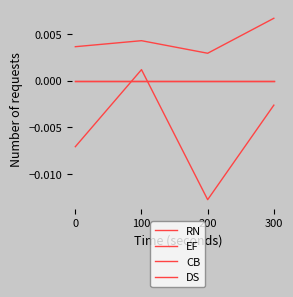

True or false: DS and CB cross at least once.

False